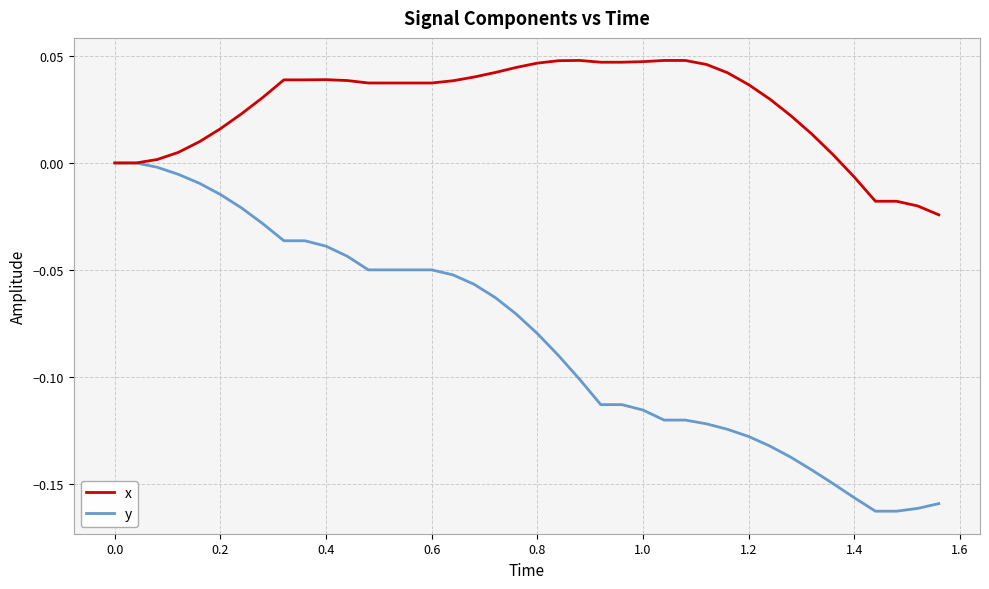

Which series has the largest total across all categories?

x